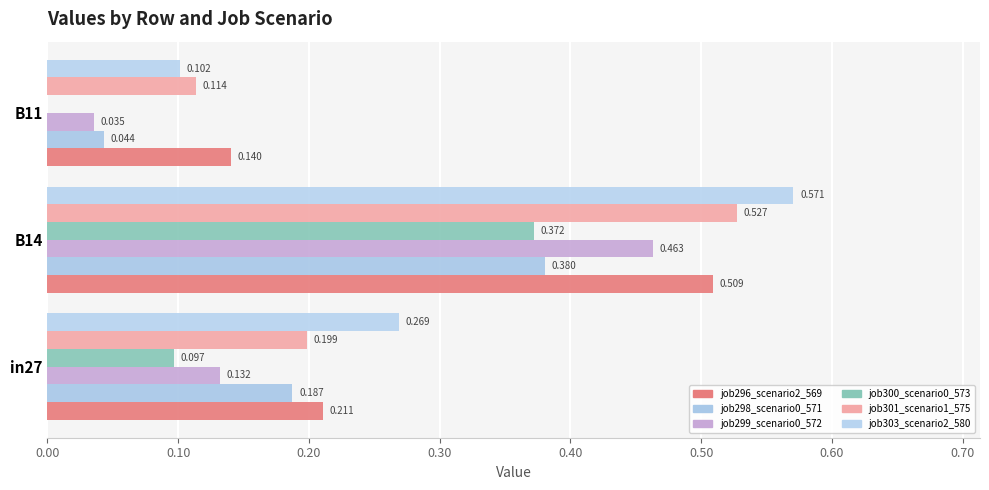

How many bars are there in total?

18